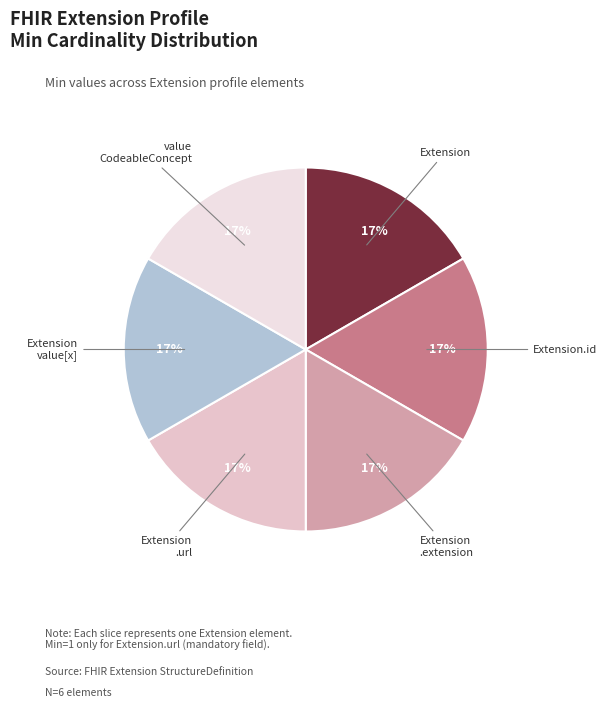

To the nearest percent, what percentage of the pie is value CodeableConcept?

17%